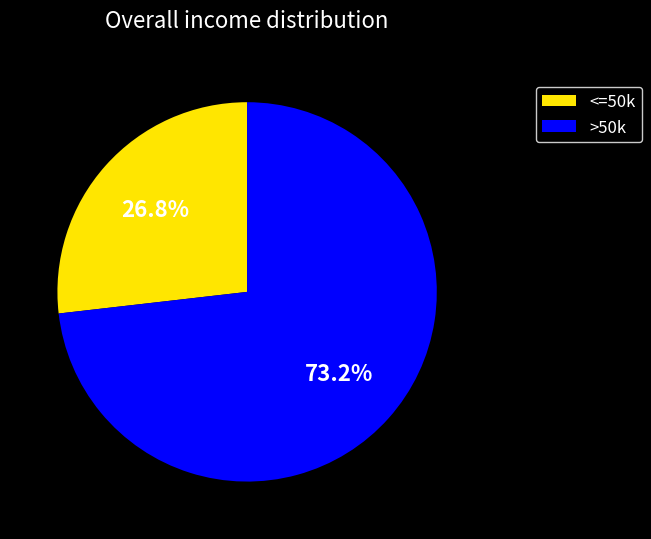

Is there a majority slice in this chart?

Yes